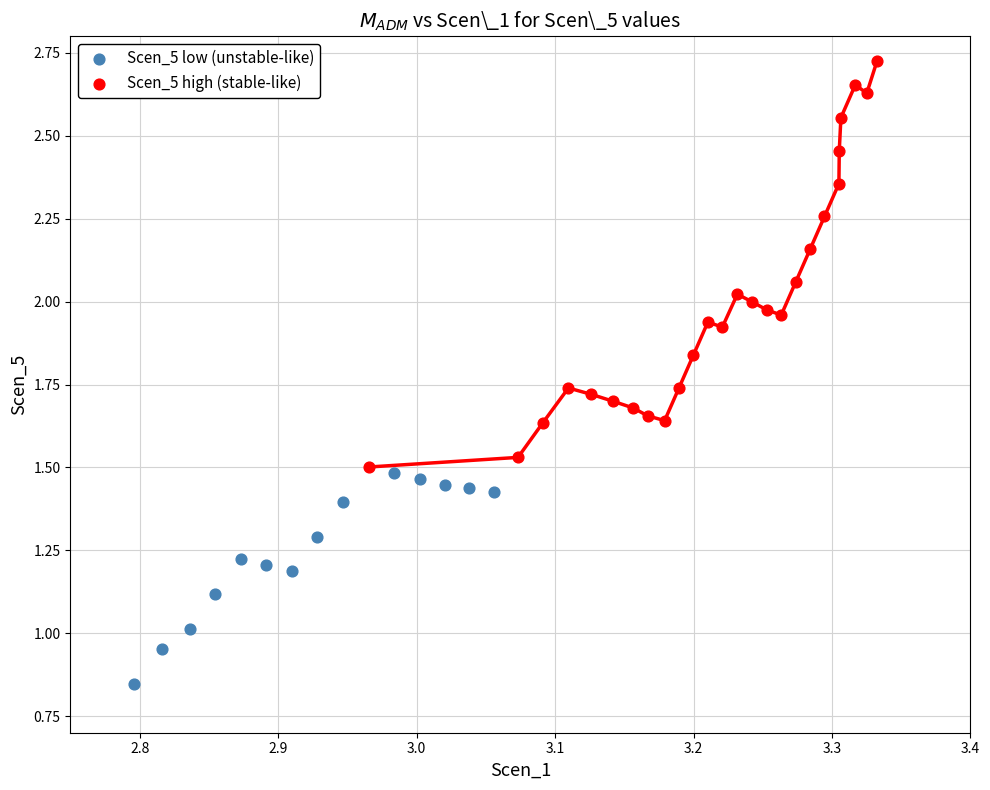

What are all the series names shown in the legend?

Scen_5 low (unstable-like), Scen_5 high (stable-like)